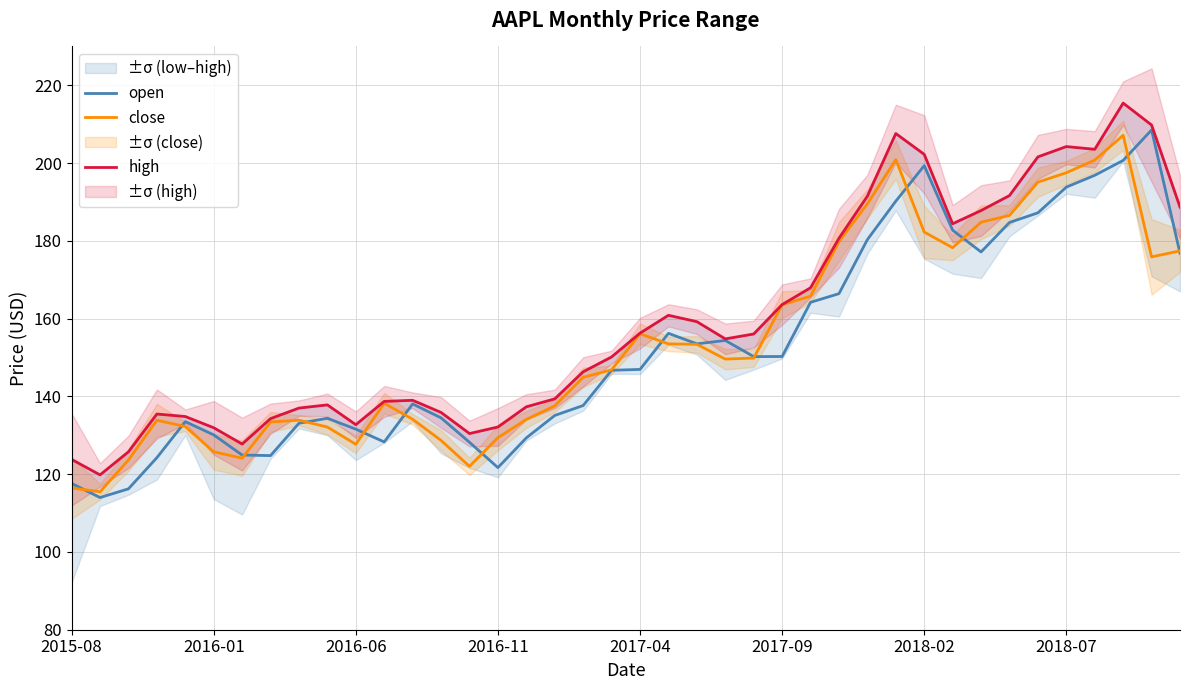

Which series has the largest range (max minus min)?

high